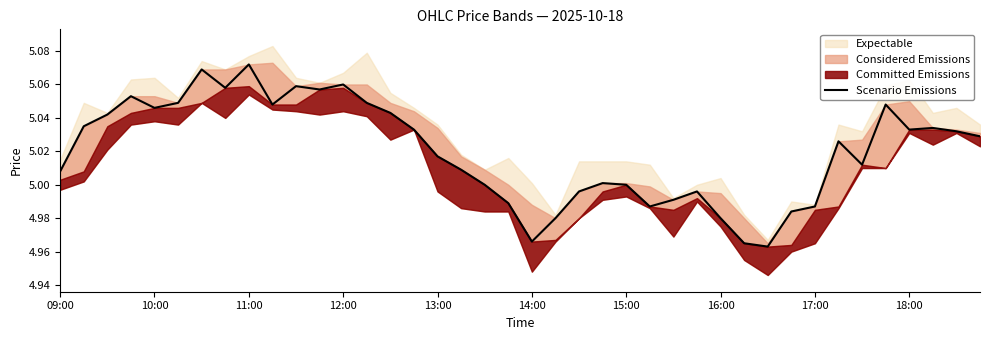

What is the difference between the second highest and second lowest values?

0.1